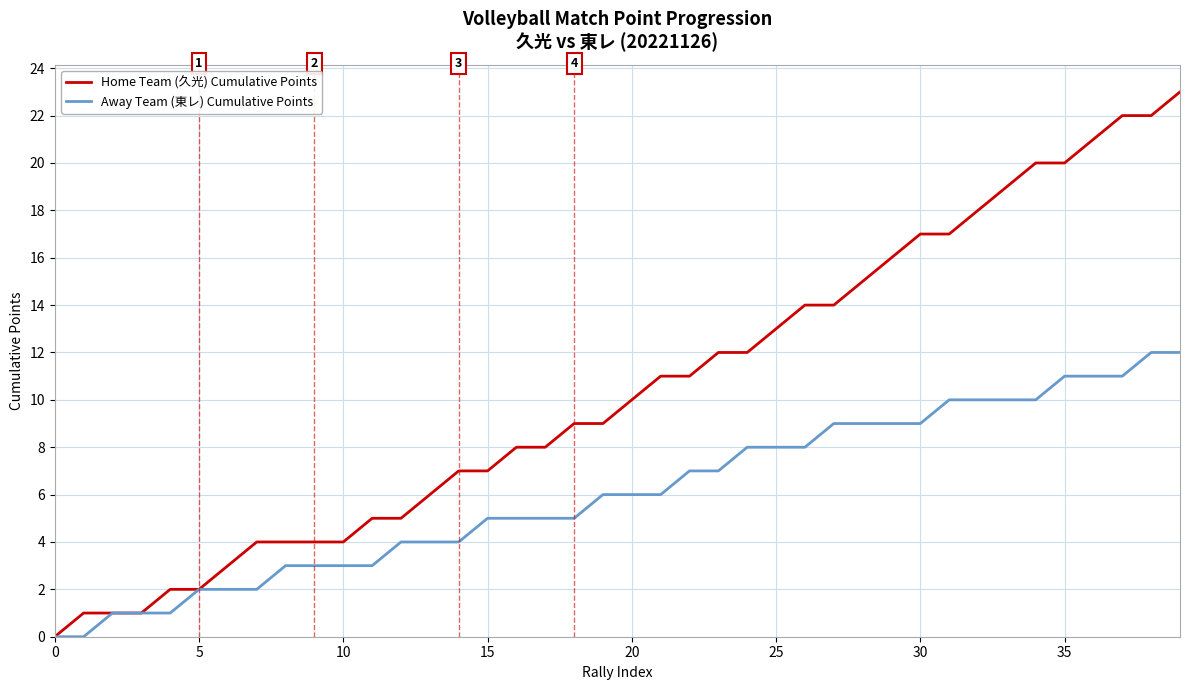

Which series has the largest total across all categories?

Home Team (久光) Cumulative Points